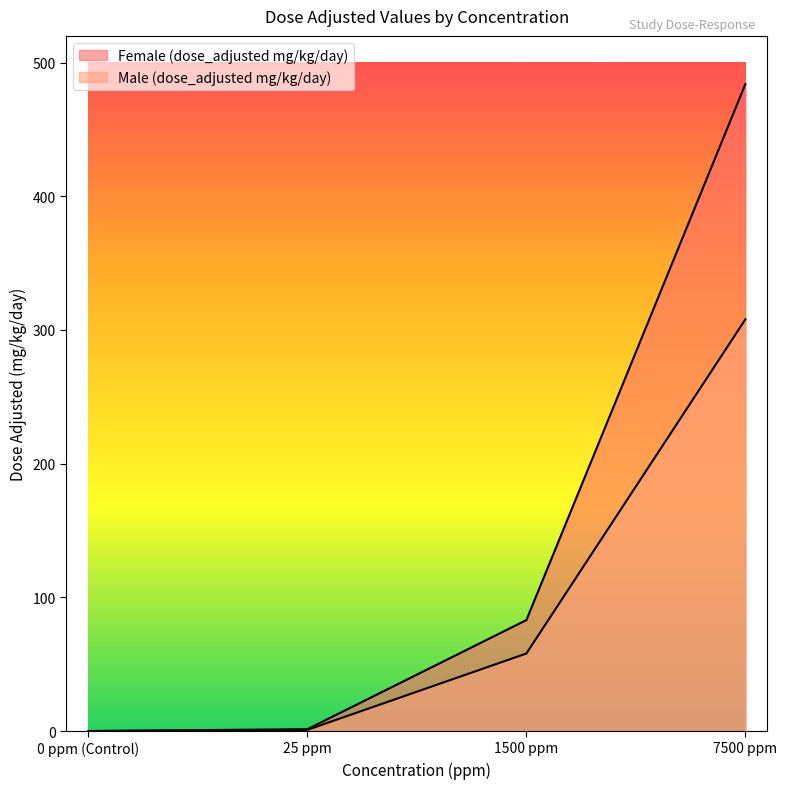

True or false: Male (dose_adjusted mg/kg/day) and Female (dose_adjusted mg/kg/day) intersect in this chart.

False